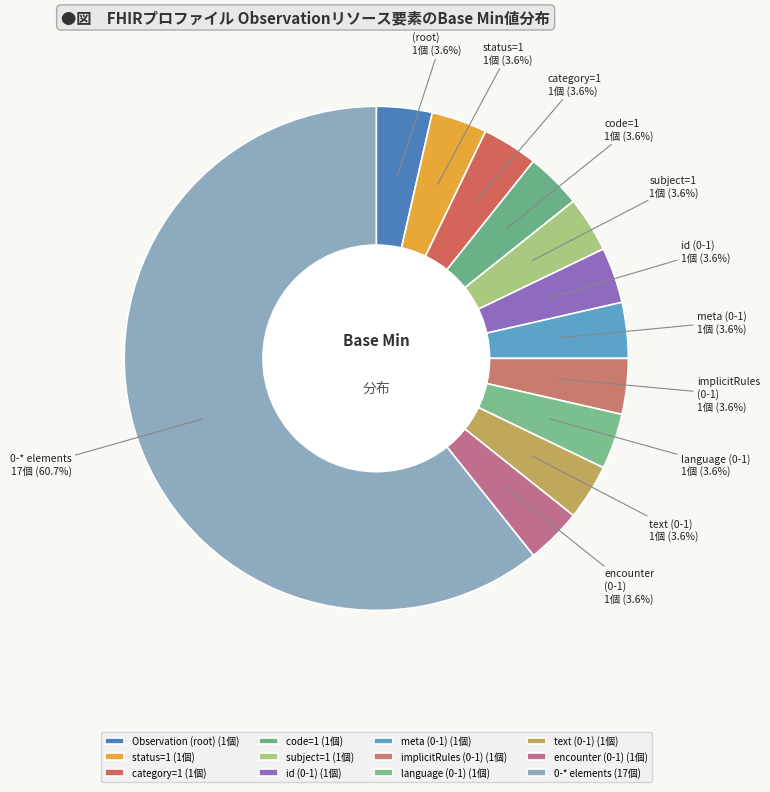

Does 0-* elements account for over 50% of the chart?

Yes